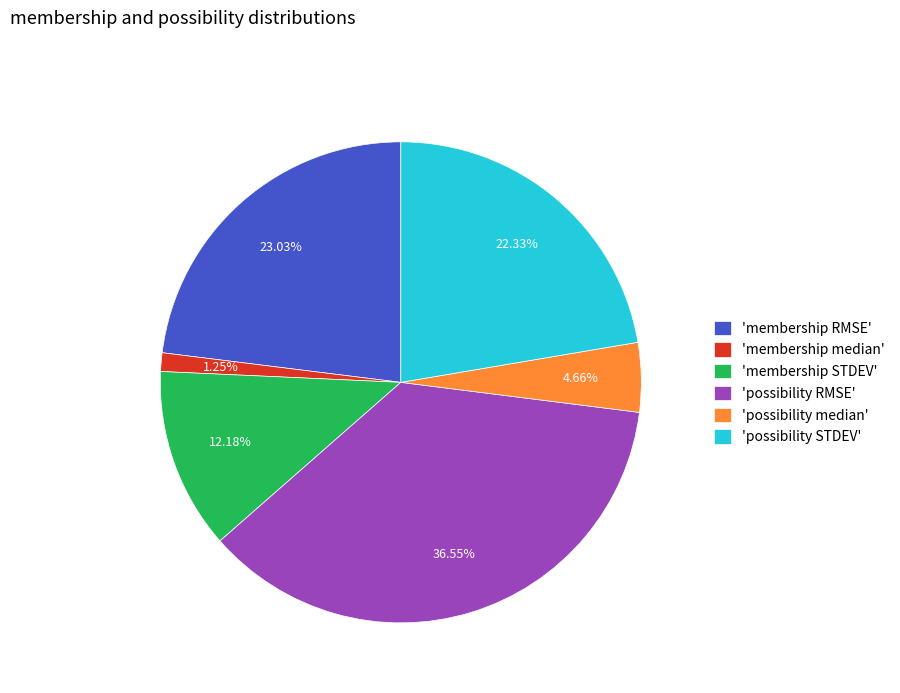

Combined, do 'possibility median' and 'membership RMSE' account for over 50%?

No